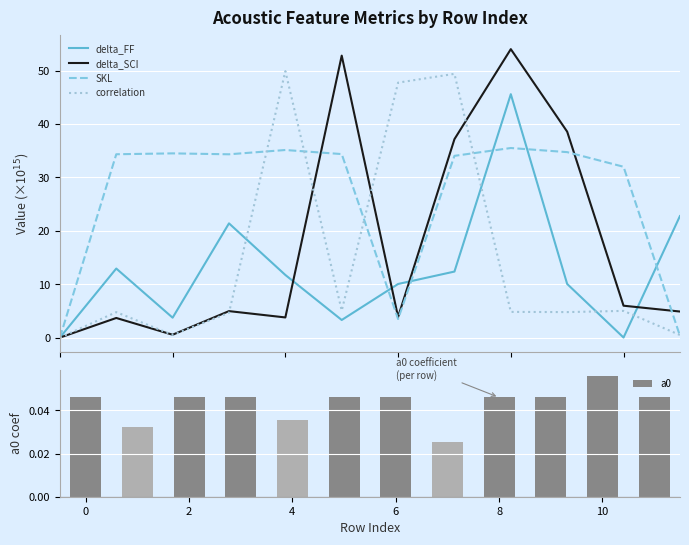

What is the label of the 3rd bar from the right?

9